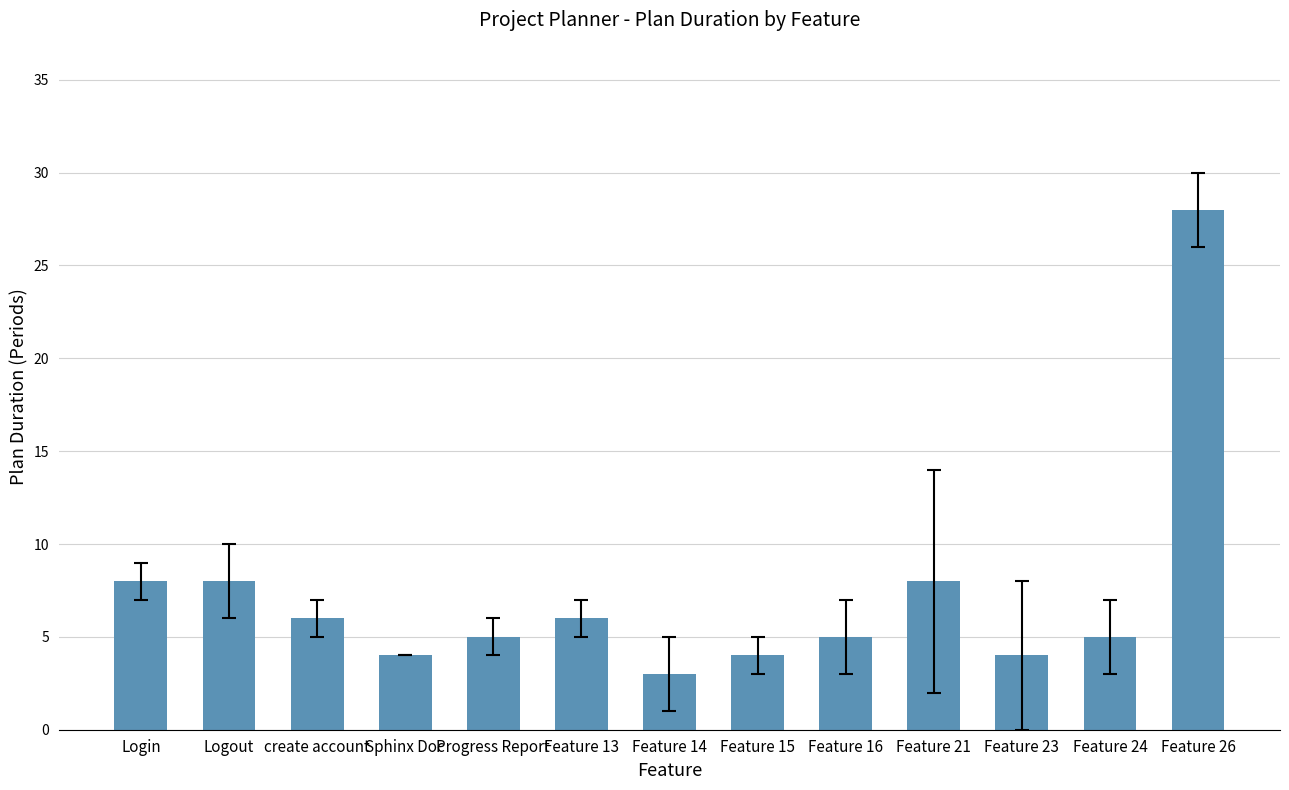

What is the smallest value displayed?

3